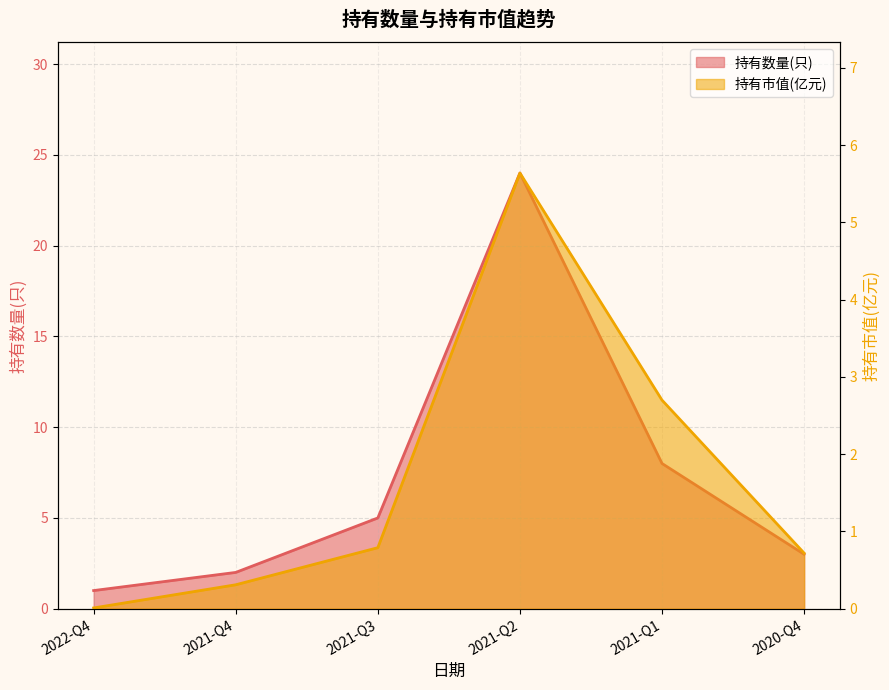

True or false: 持有数量(只) and 持有市值(亿元) cross at least once.

False